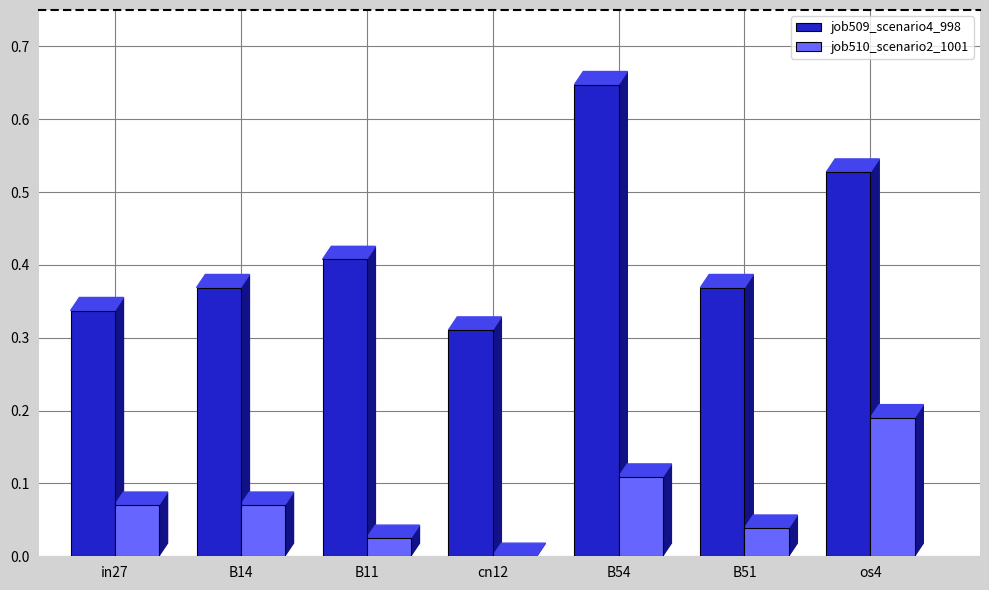

At which label is job509_scenario4_998 closest to 0?

cn12